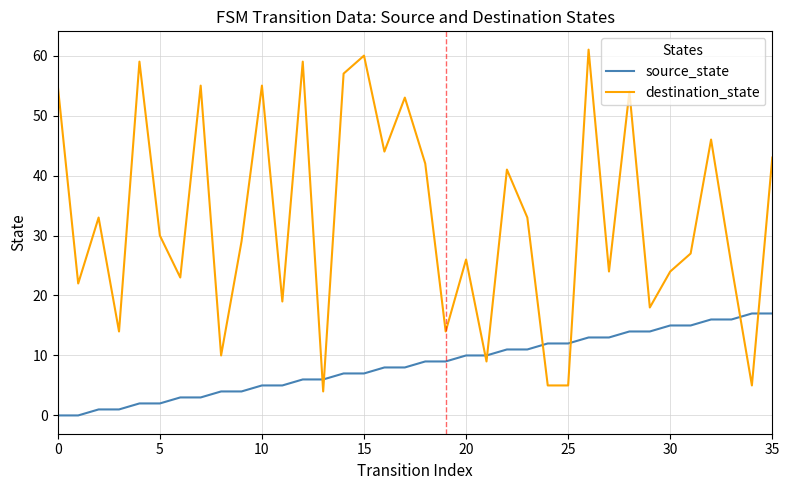

True or false: source_state and destination_state intersect in this chart.

True